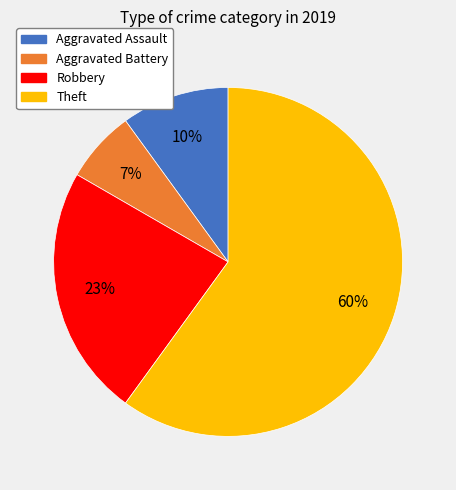

Is there any slice that represents more than half of the pie?

Yes